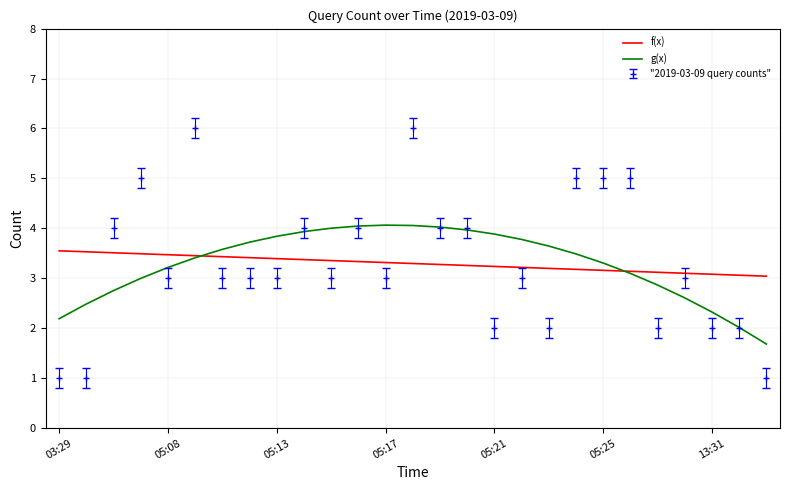

Which series ends up on top after the final intersection of g(x) and f(x)?

f(x)